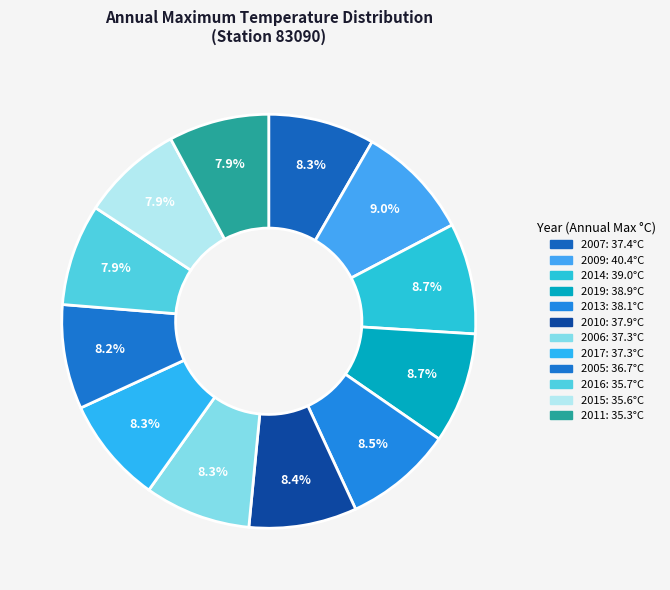

Between 2013 and 2007, which is larger?

2013